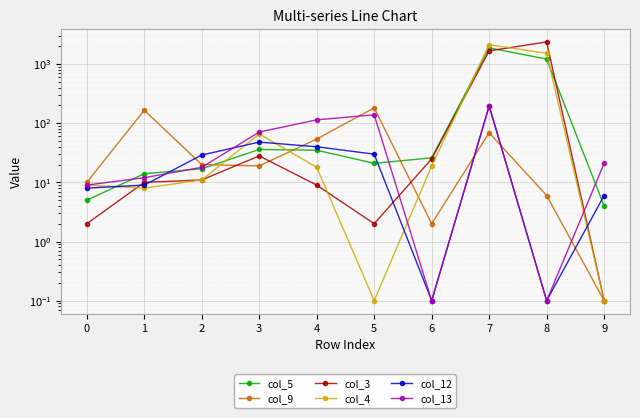

The value of col_9 at 3 is 29.1. True or false?

False